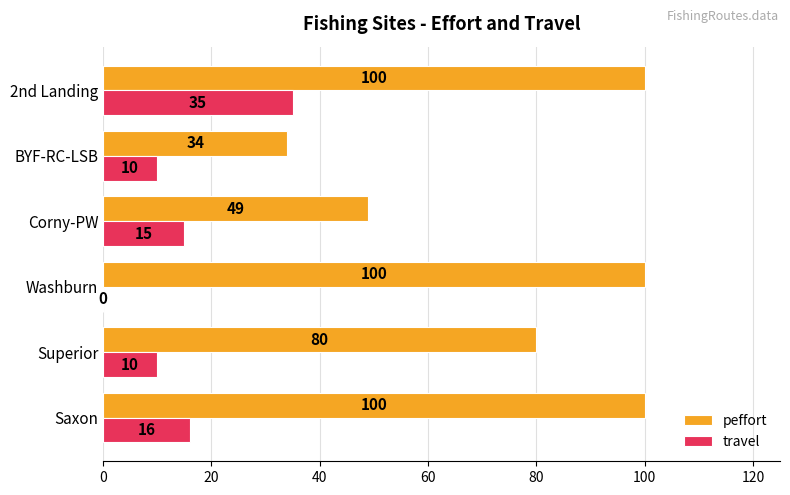

What is the approximate value of travel at 2nd Landing, to the nearest 10?

40